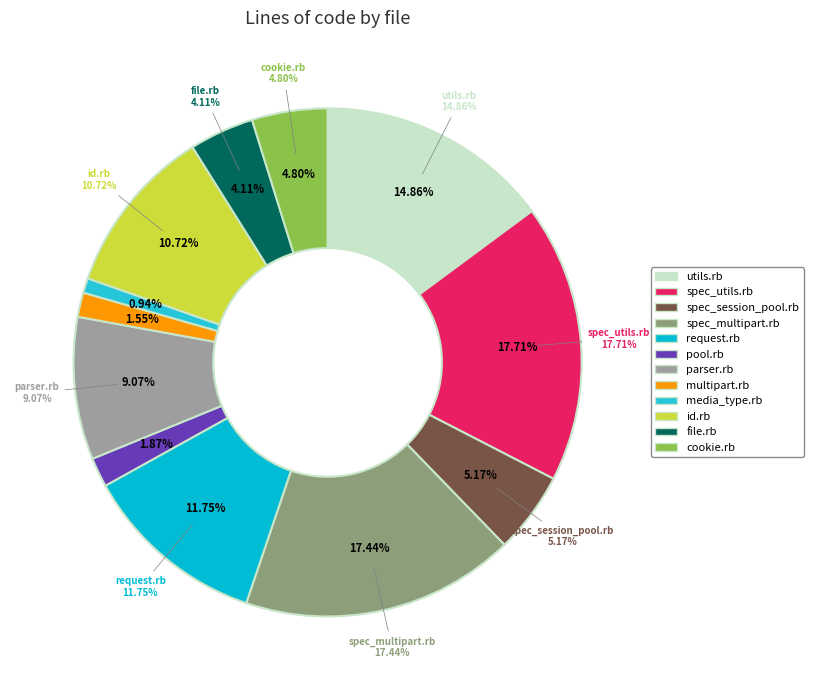

What is the ratio of the value at file.rb to the value at pool.rb?

2.2